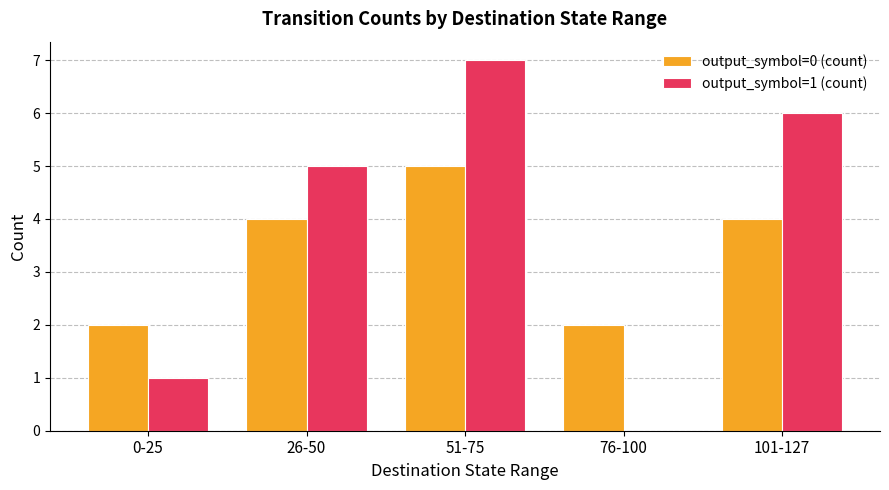

The output_symbol=0 (count) series shows 0 at 76-100. True or false?

False